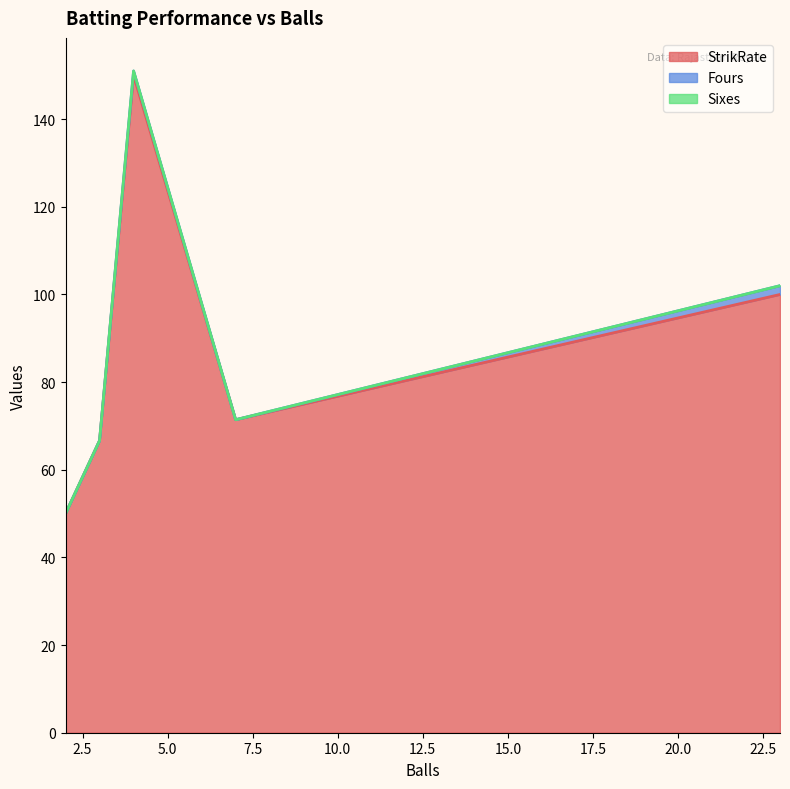

Which category has the lowest value in the Sixes series?

4